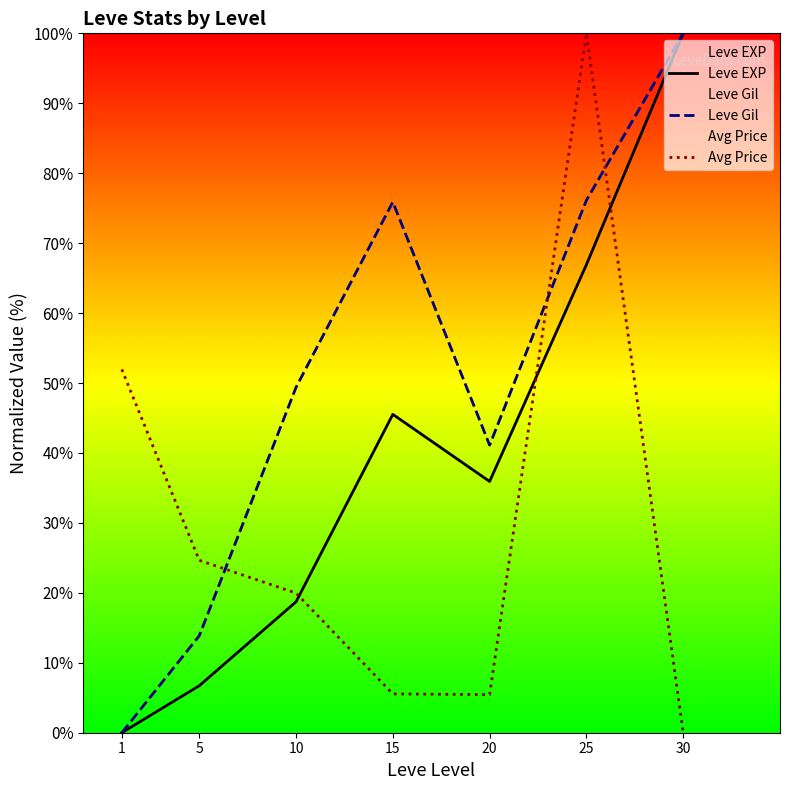

At which category does Leve Gil reach its first local peak?

15